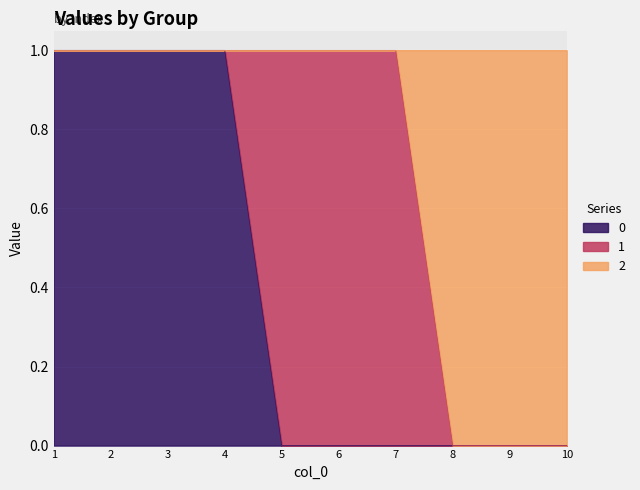

True or false: 2 and 0 intersect in this chart.

False